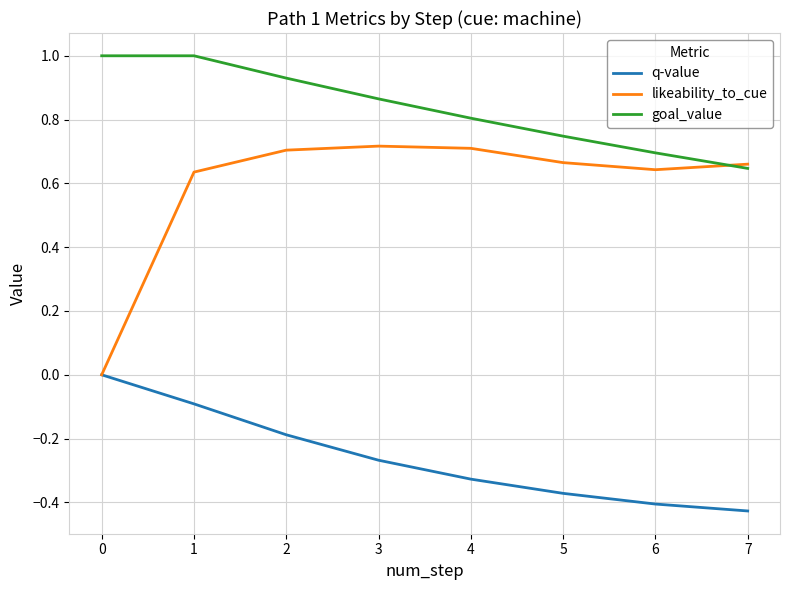

What is the difference between the highest and lowest values at 7?

1.1